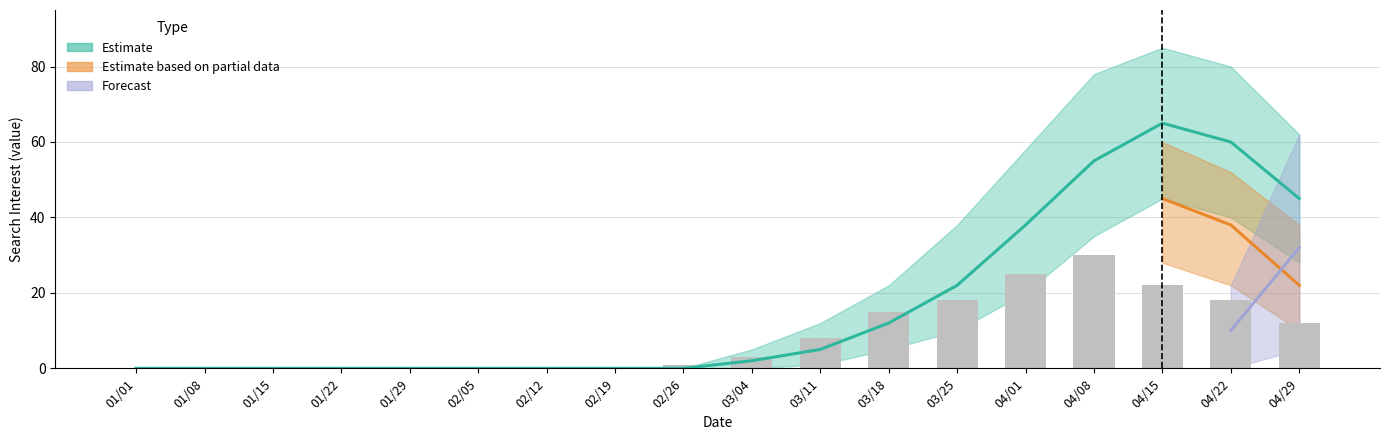

Reading left to right, what are all the values shown in this chart?

01/01=0	01/08=0	01/15=0	01/22=0	01/29=0	02/05=0	02/12=0	02/19=0	02/26=1	03/04=3	03/11=8	03/18=15	03/25=18	04/01=25	04/08=30	04/15=22	04/22=18	04/29=12